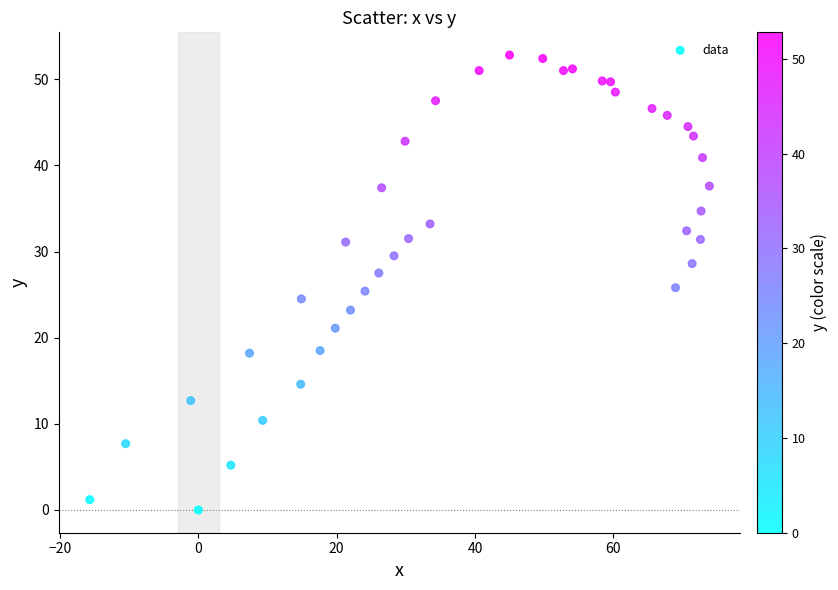

What is the range of Y values (max minus min)?

52.8